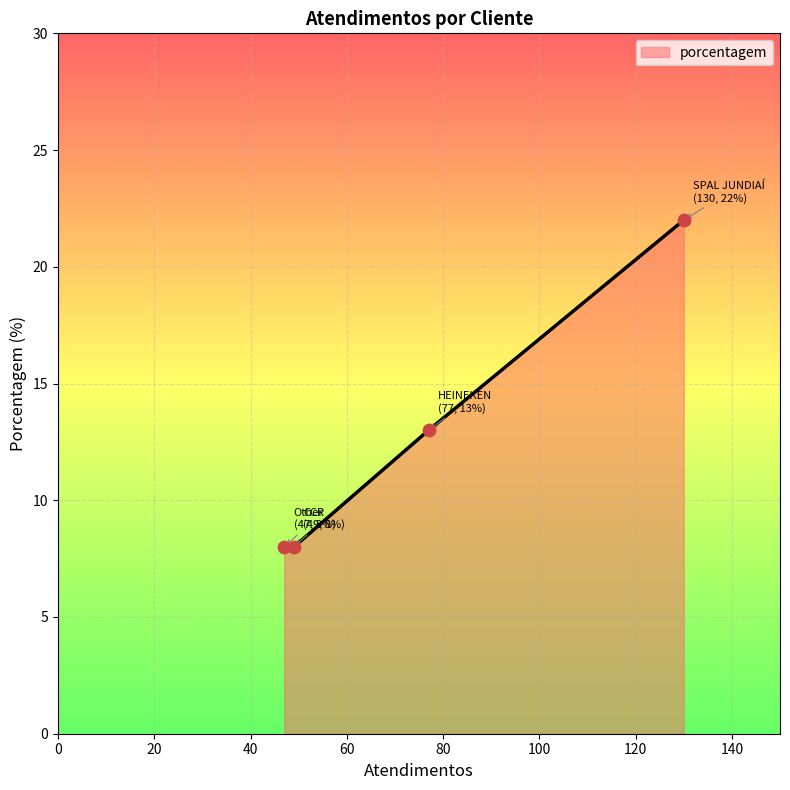

What is the minimum value shown in the chart?

8